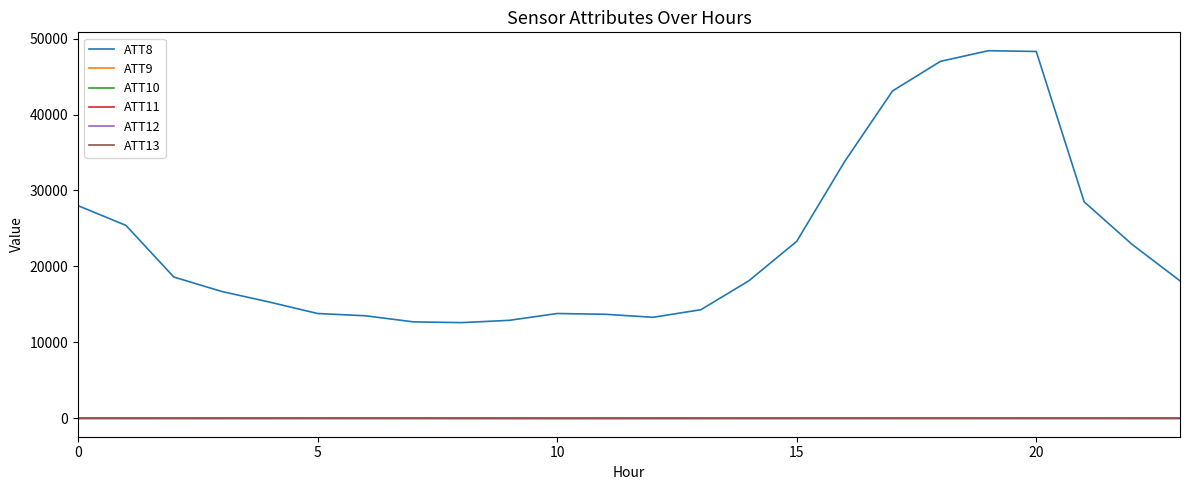

Which series has the largest total across all categories?

ATT8